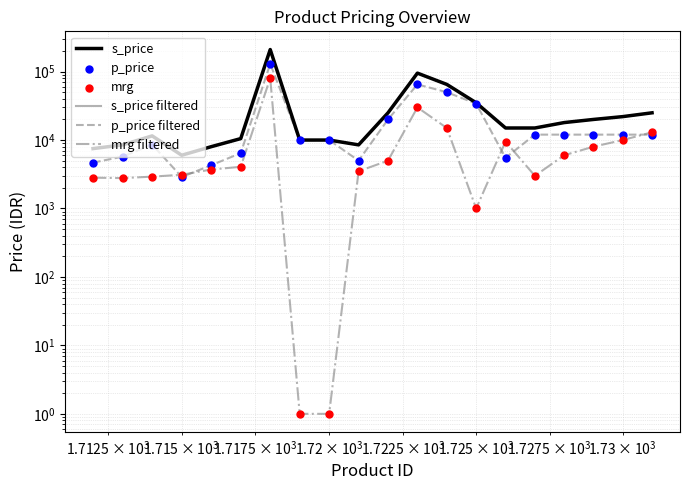

At how many categories does at least one series exceed 187211?

1